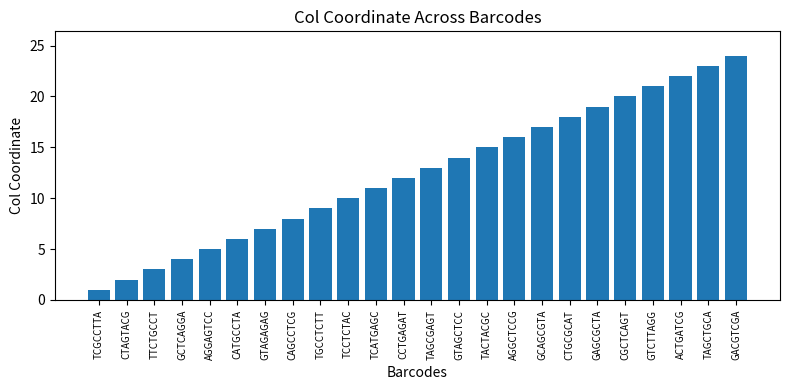

At which category does the chart reach its minimum across all series?

TCGCCTTA